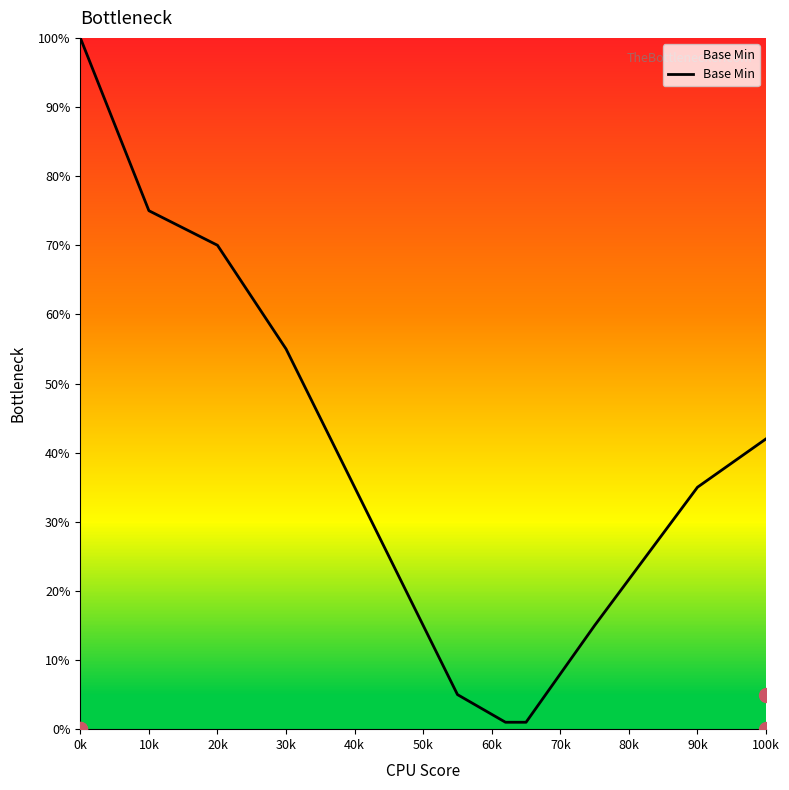

Does the chart have visible grid lines?

No